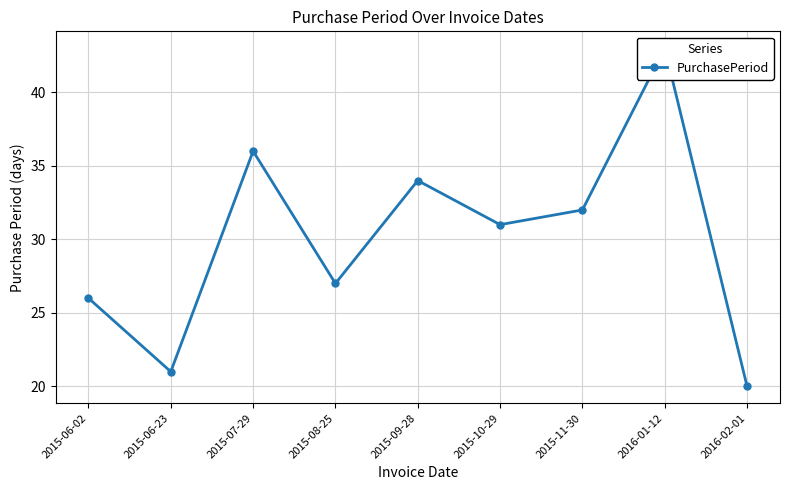

What is the label of the 9th point from the right?

2015-06-02